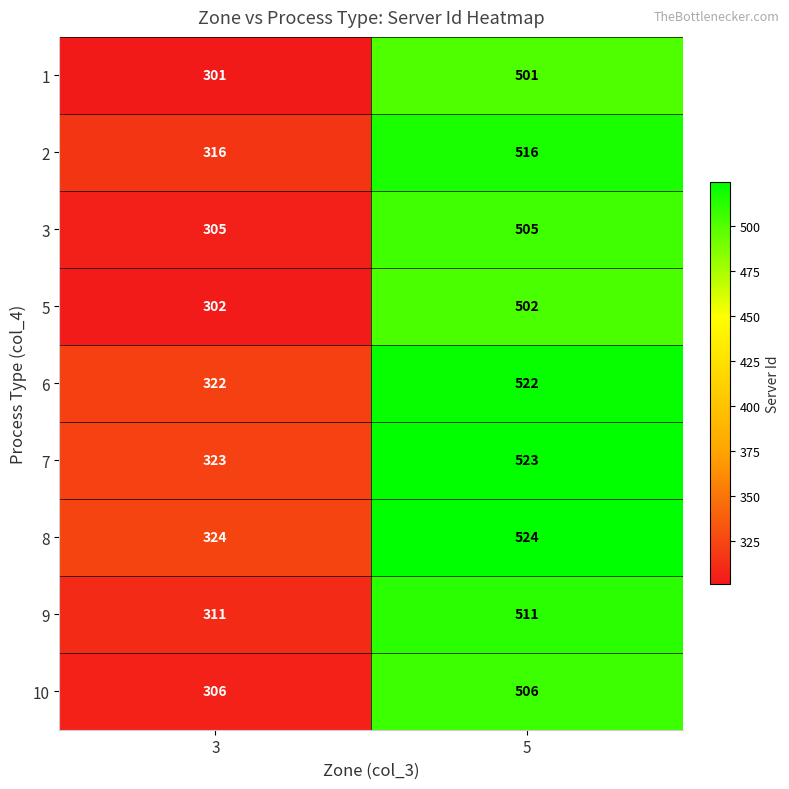

How many series are shown in this chart?

9